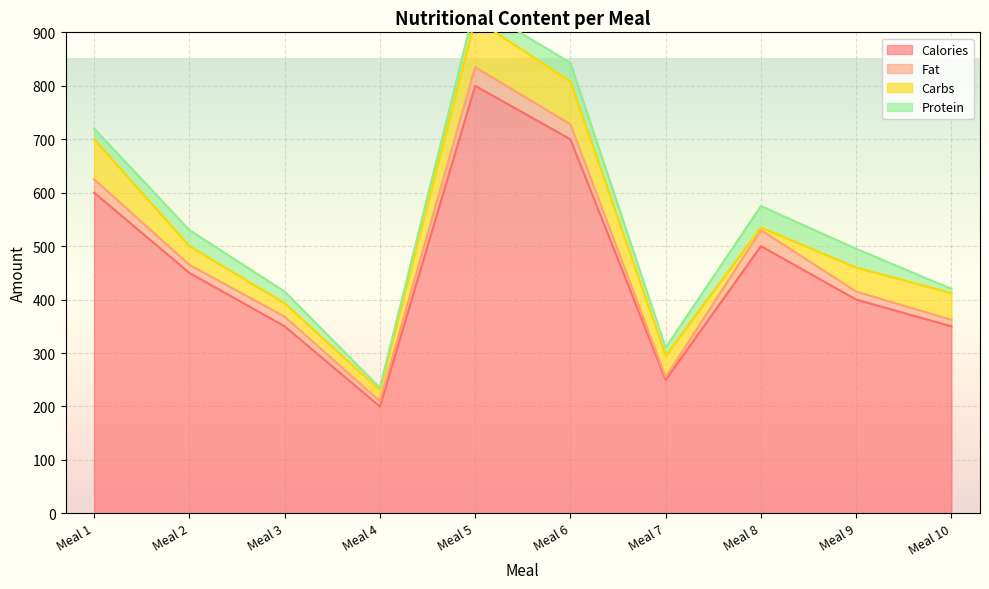

What is the spread (max minus min) of values at Meal 5?

775